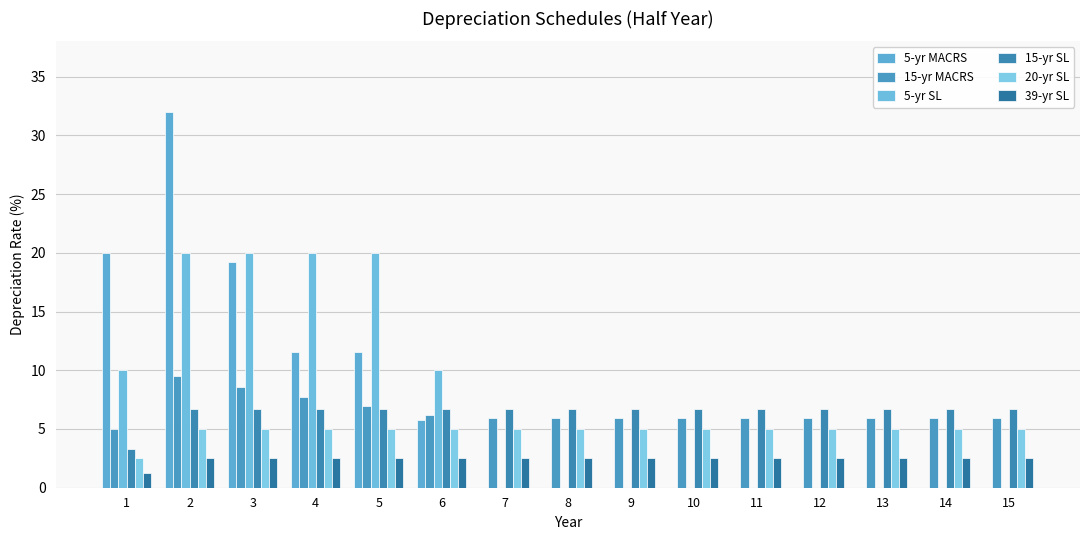

How many categories are shown in the chart?

15